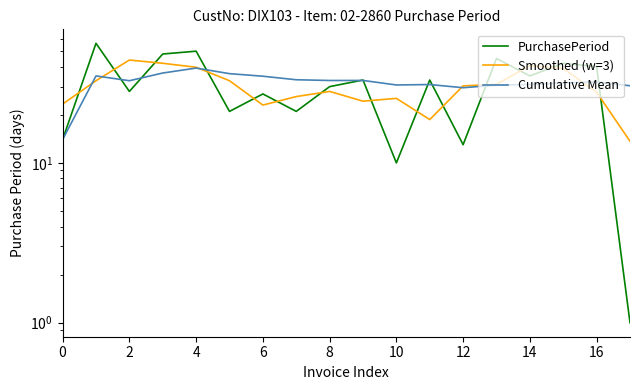

Is it true that PurchasePeriod equals 14.5 at 10?

False